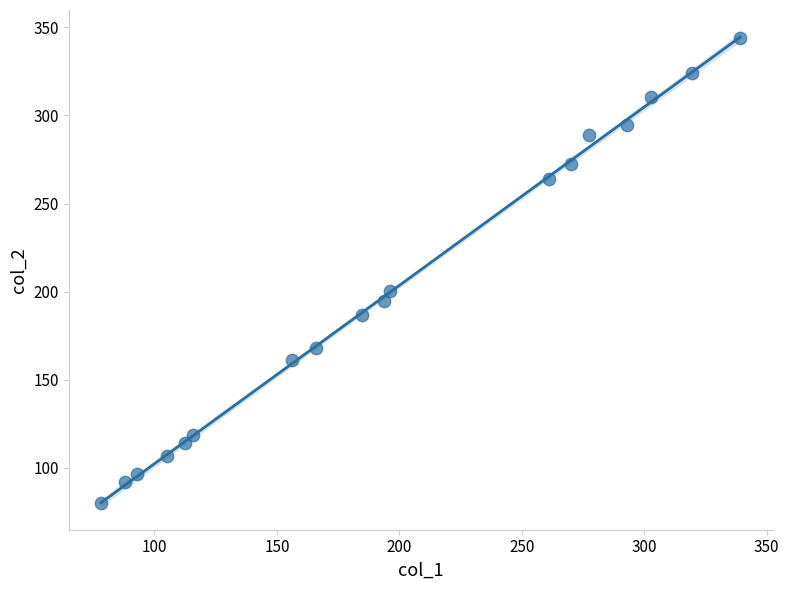

What is the range of Y values (max minus min)?

263.6